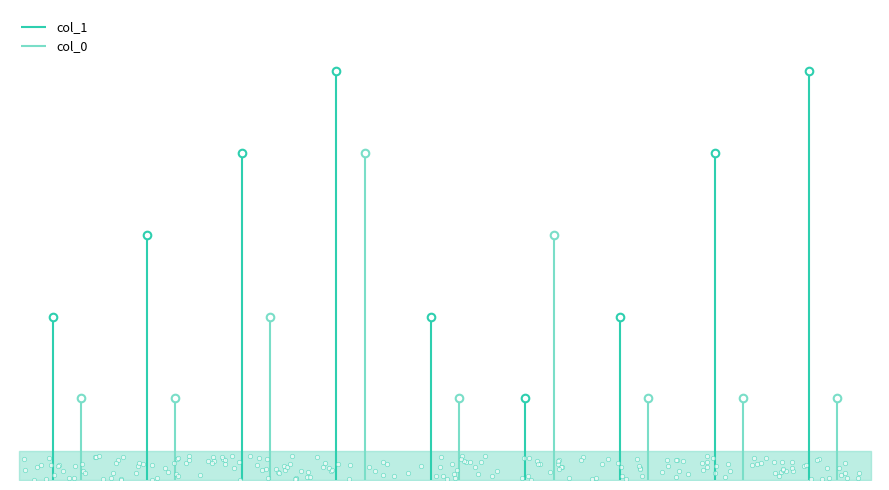

Which series contains the highest Y value?

col_1